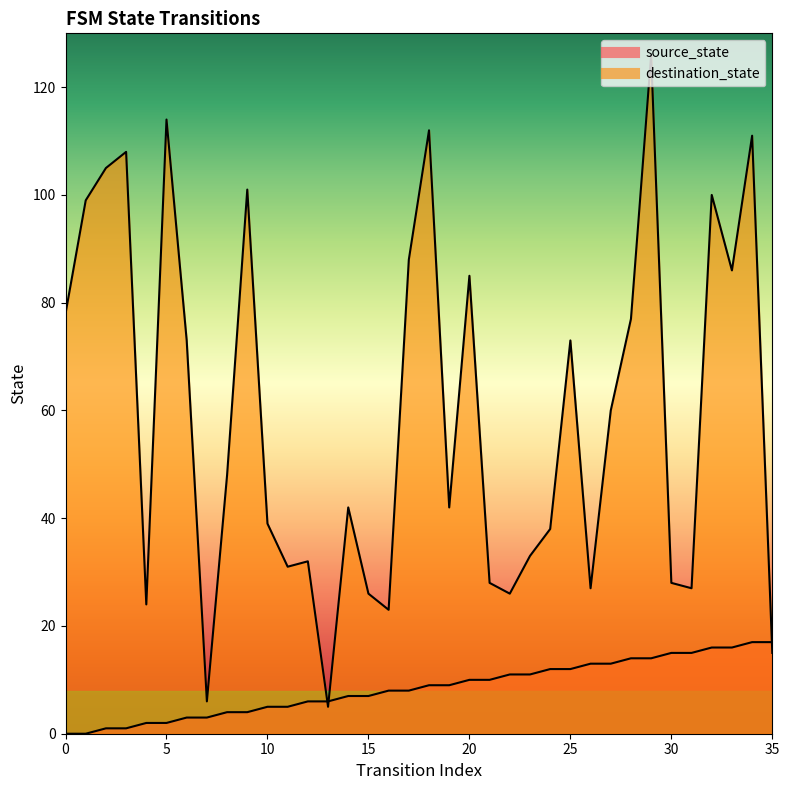

What is the difference between the second highest and second lowest values in the source_state series?

17